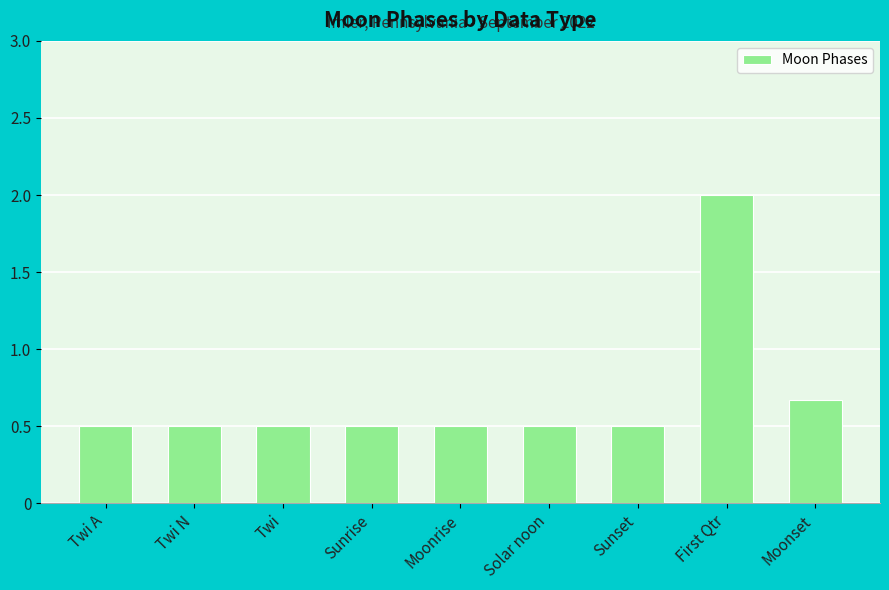

Read the value at Sunset.

0.5